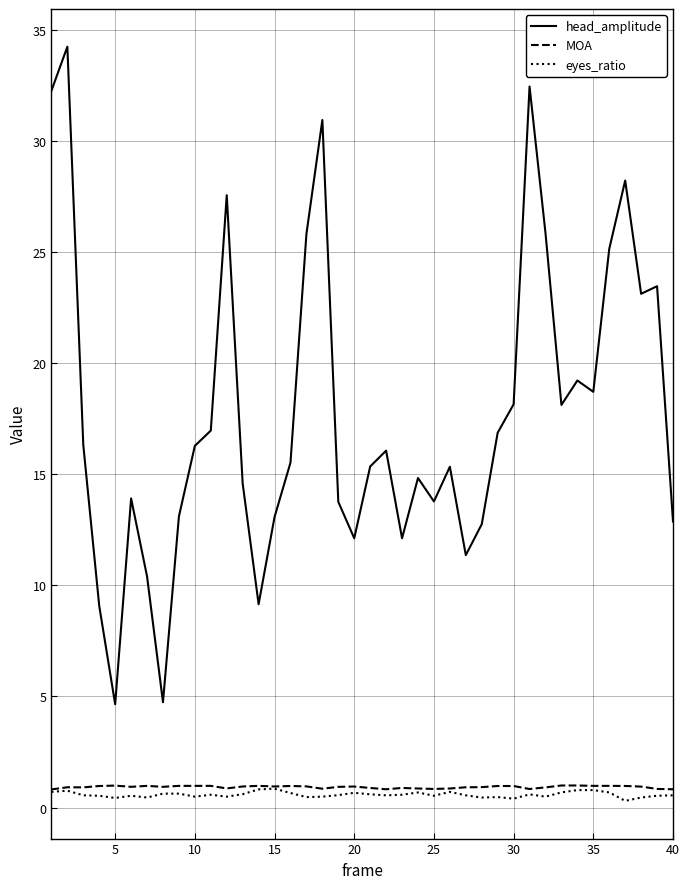

What are all the series names shown in the legend?

head_amplitude, MOA, eyes_ratio